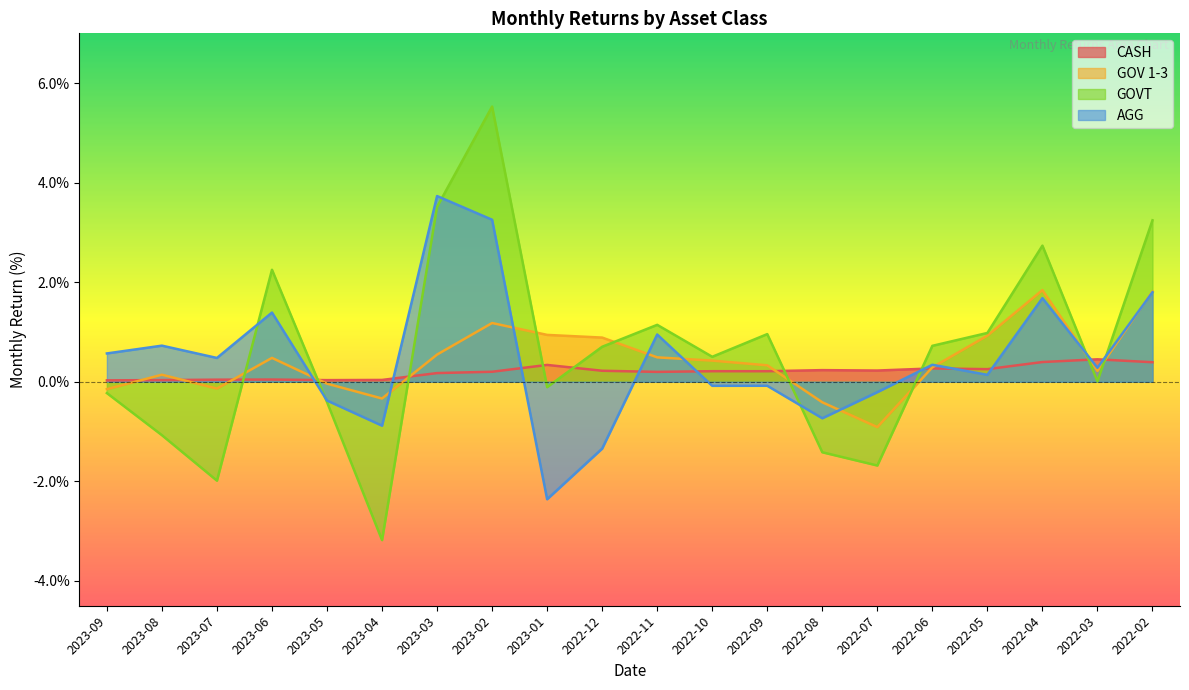

At which category is the sum across all series the highest?

2023-02